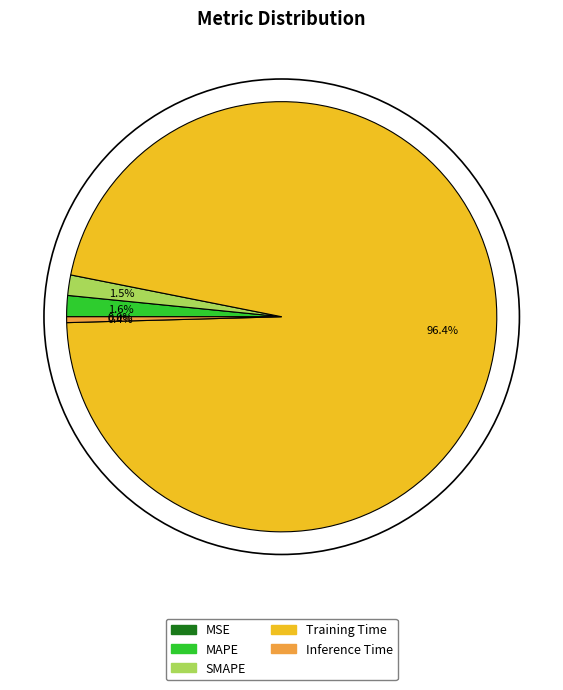

Is there any slice that represents more than half of the pie?

Yes